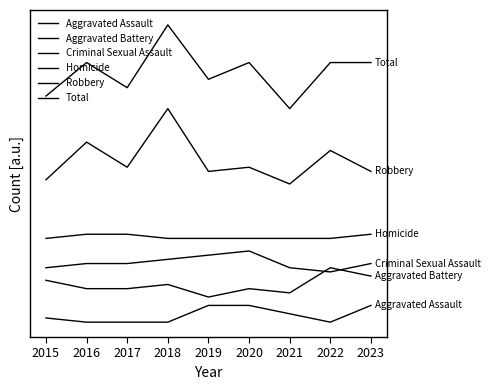

Is this an area chart (filled region under the line)?

No